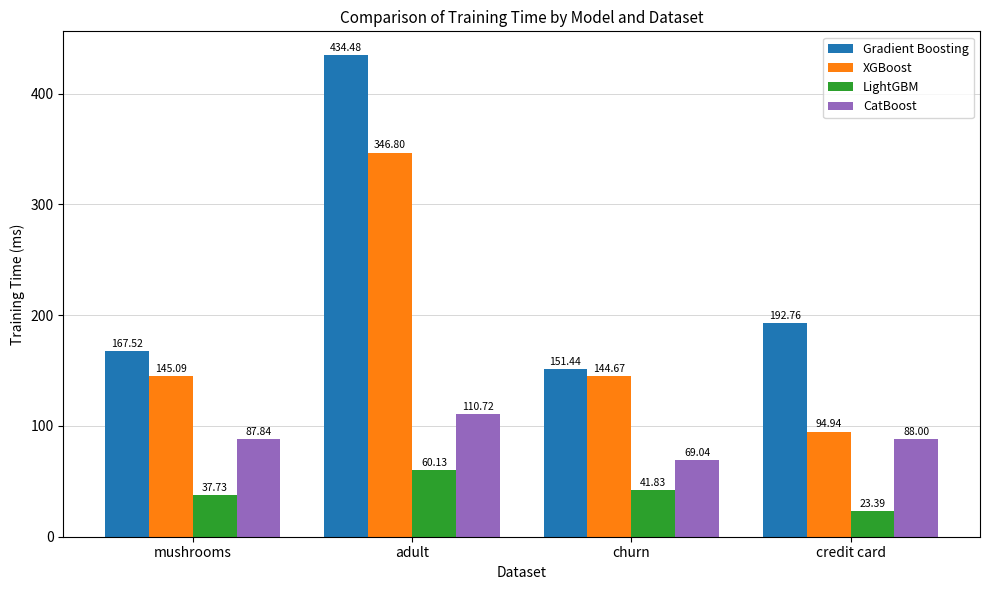

How many values in the Gradient Boosting series exceed 192?

2